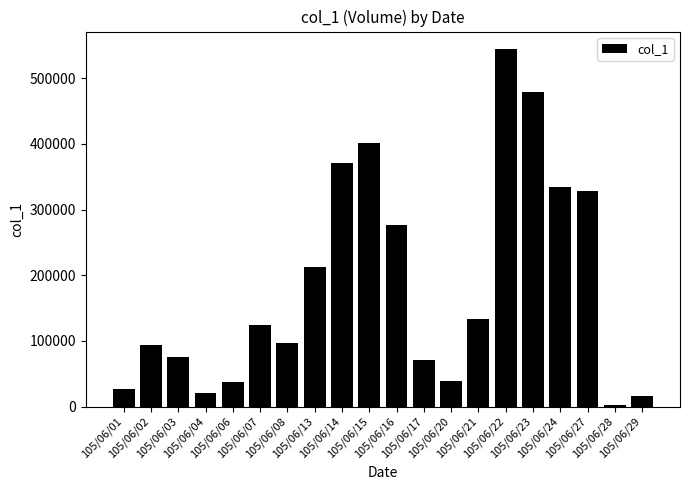

What is the maximum value shown in the chart?

544000